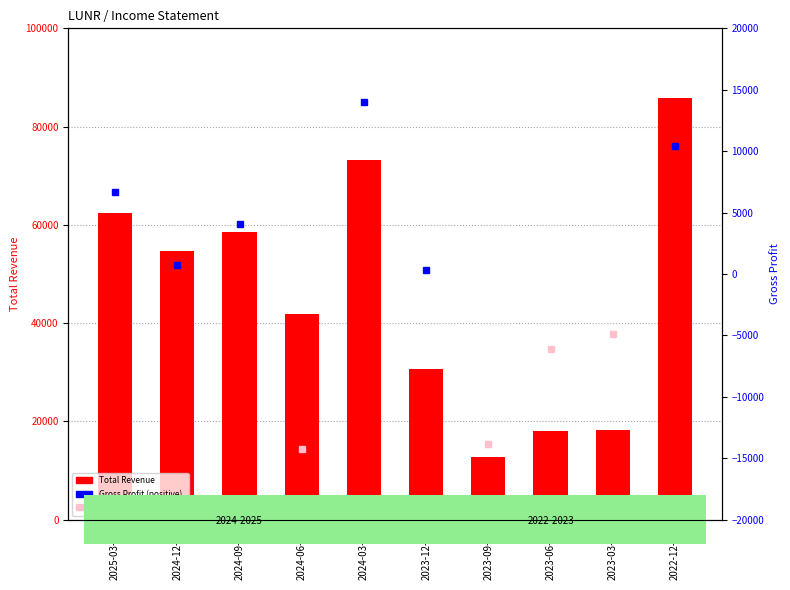

Reading left to right, extract all data points from this chart.

62500	54700	58500	41800	73200	30600	12700	18000	18200	85900